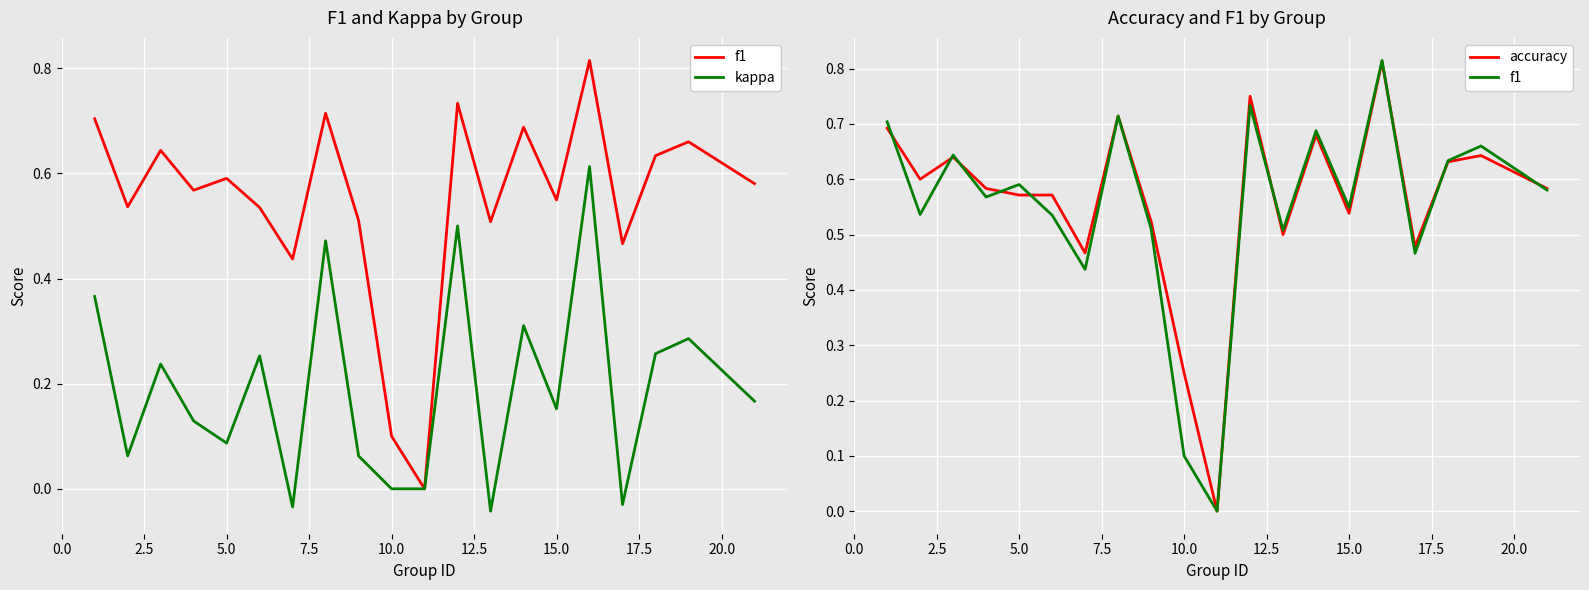

How many values in the kappa series are below 0?

3